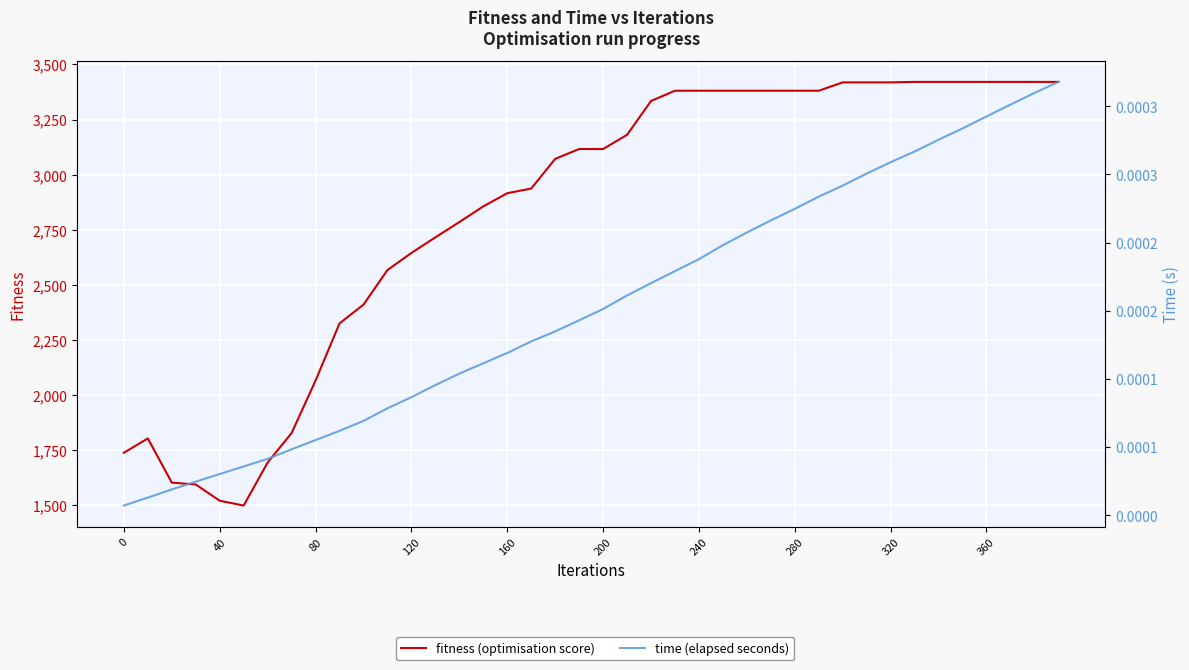

What is the greatest value displayed?

3420.8